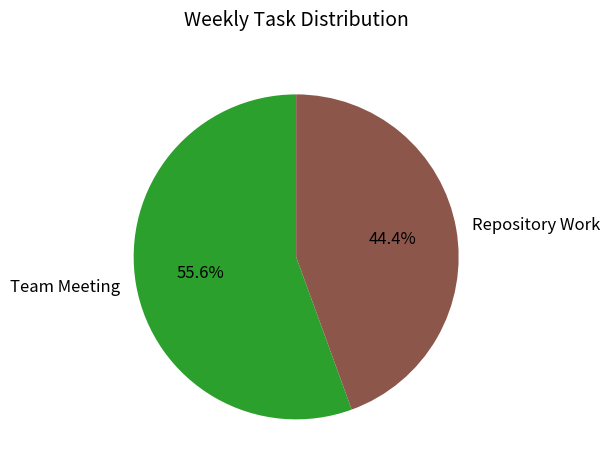

Count the number of slices in the pie.

2